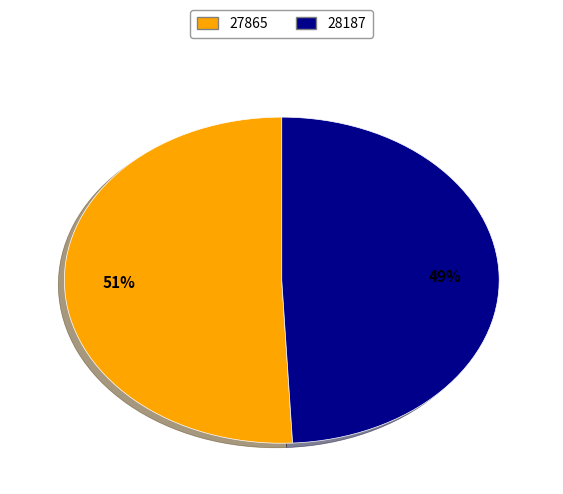

How many slices are in this pie chart?

2